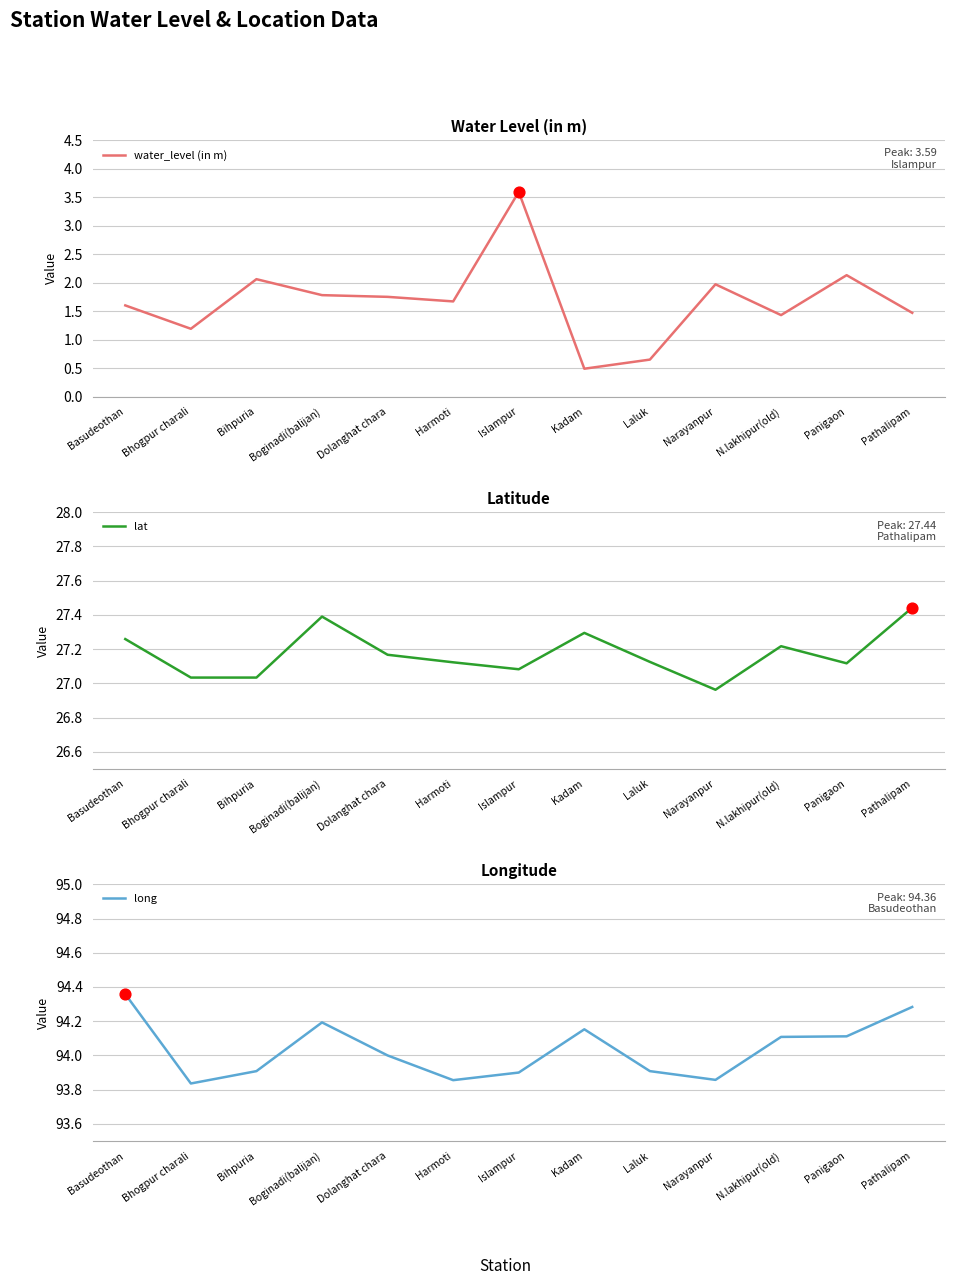

What are all the series names shown in the legend?

water_level (in m), lat, long